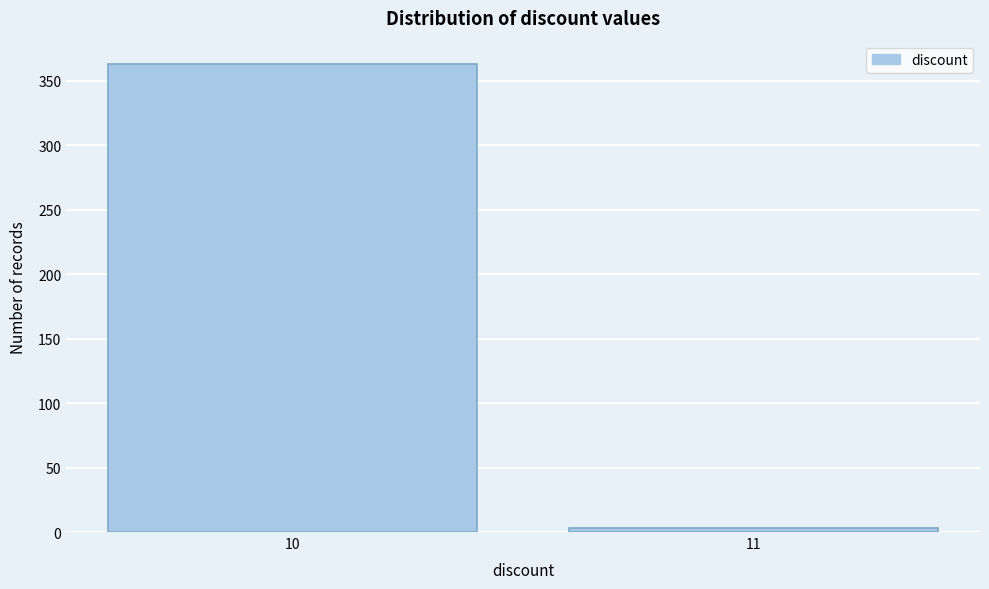

Reading left to right, what are all the values shown in this chart?

10=363	11=3